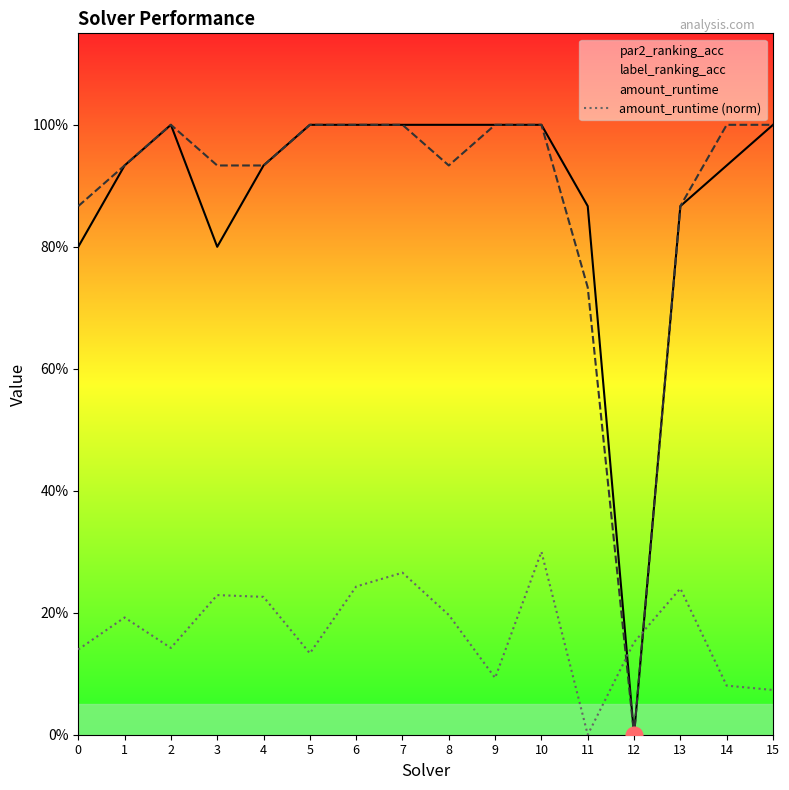

Which has a higher value, 12 or 3?

3